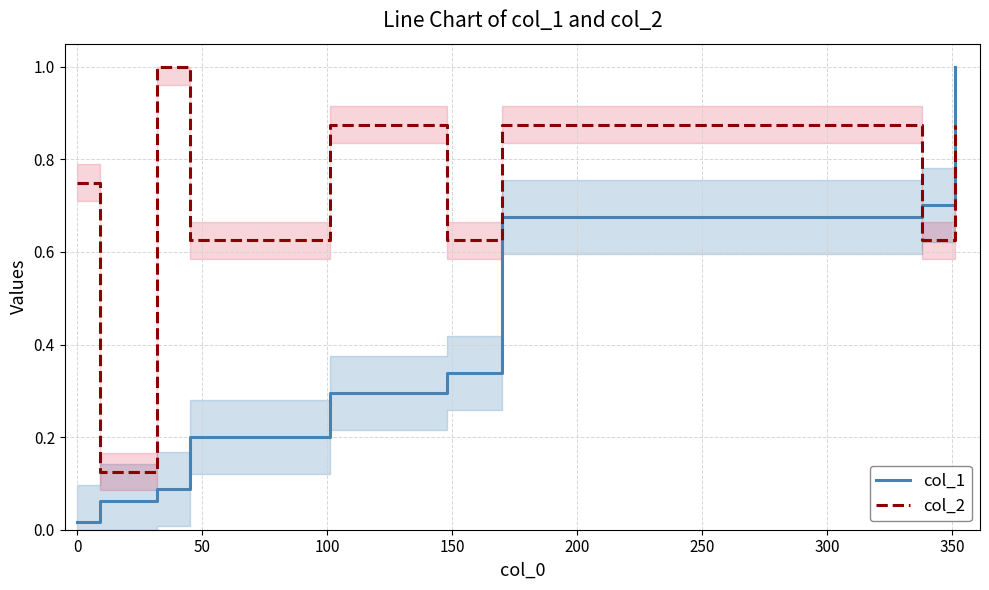

In col_2, how many points are lower than both neighbors (excluding endpoints)?

4